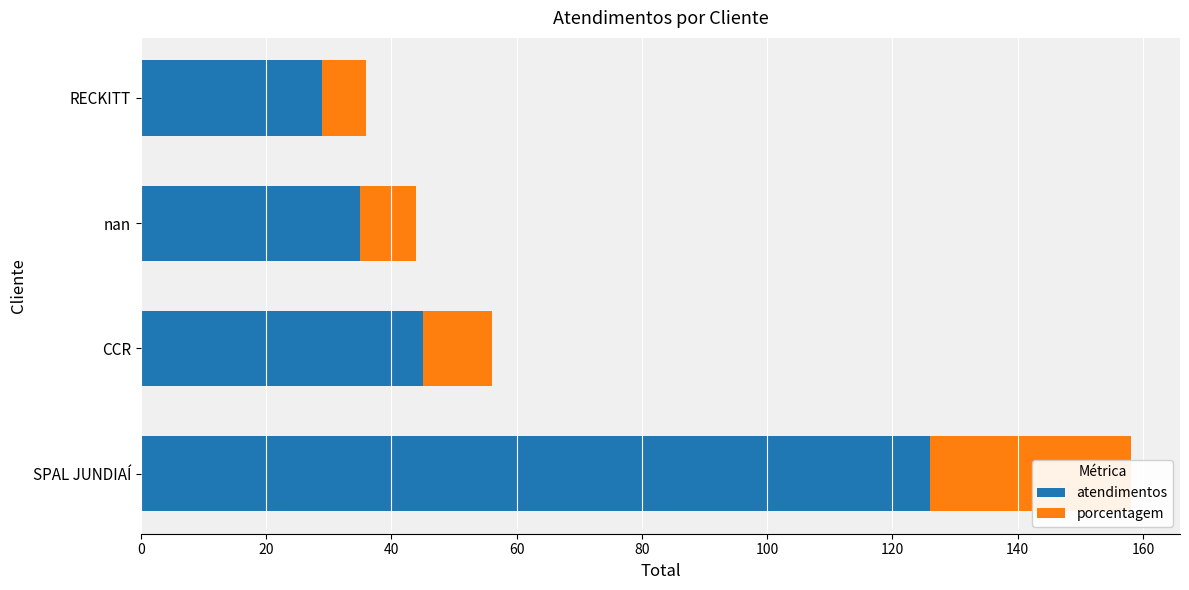

How many groups of bars are there?

4